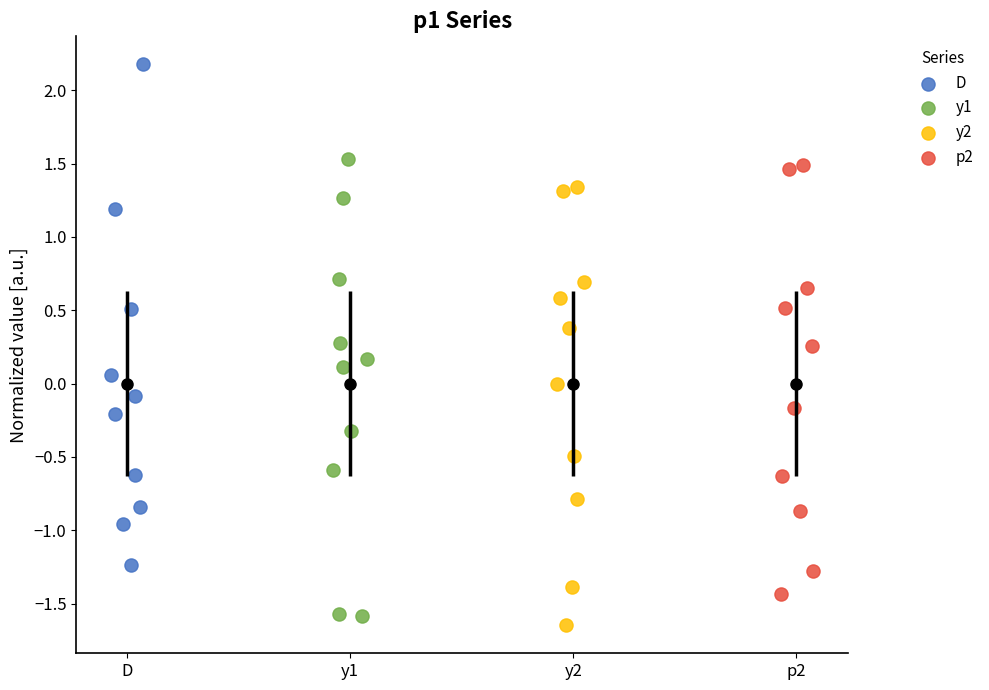

Which series contains the highest Y value?

D